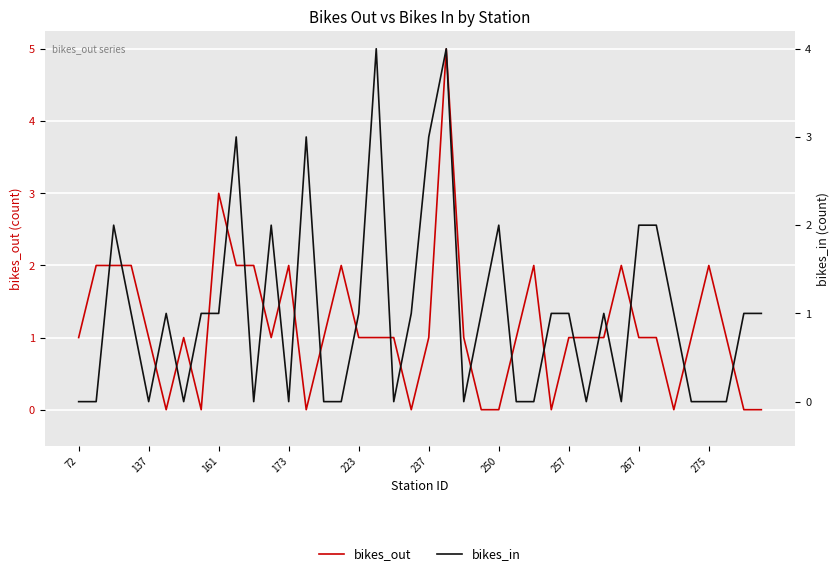

Rank the series by their average value, from highest to lowest.

bikes_out, bikes_in